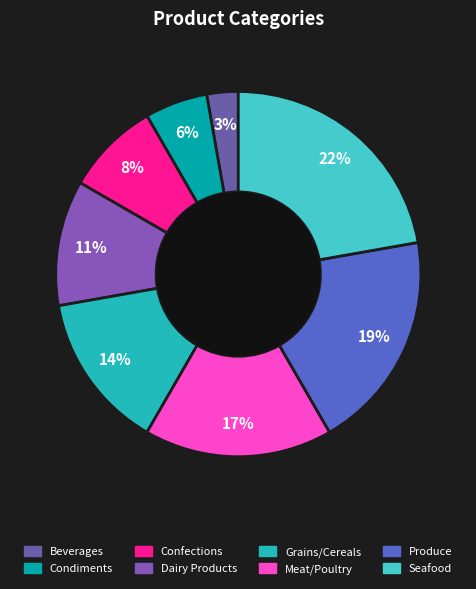

How many segments does this pie chart have?

8